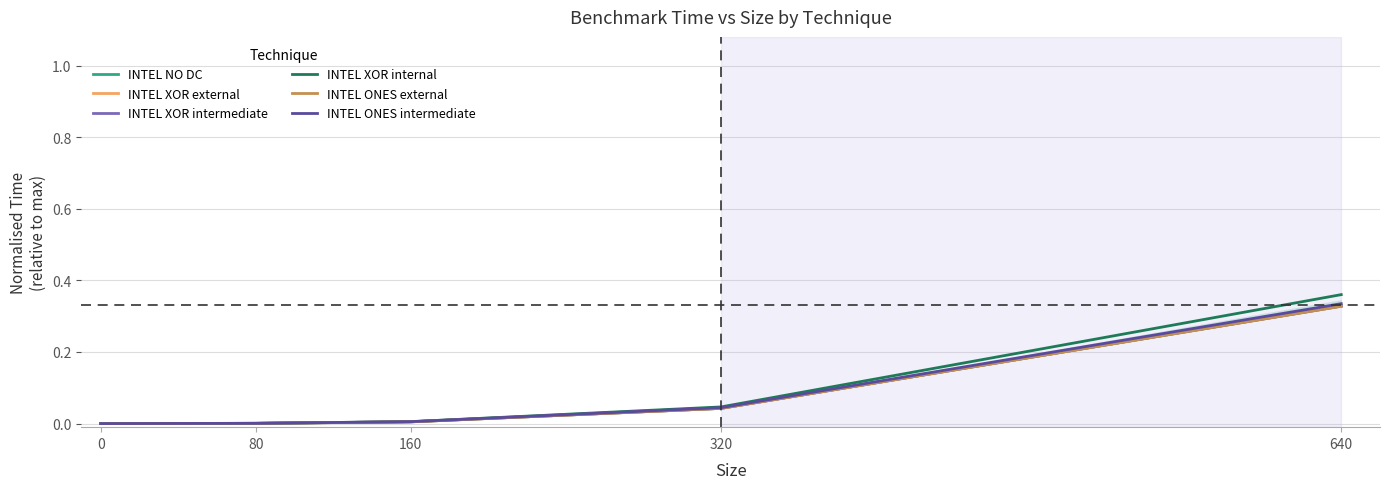

Which series changed the most between 320 and 640?

INTEL XOR internal